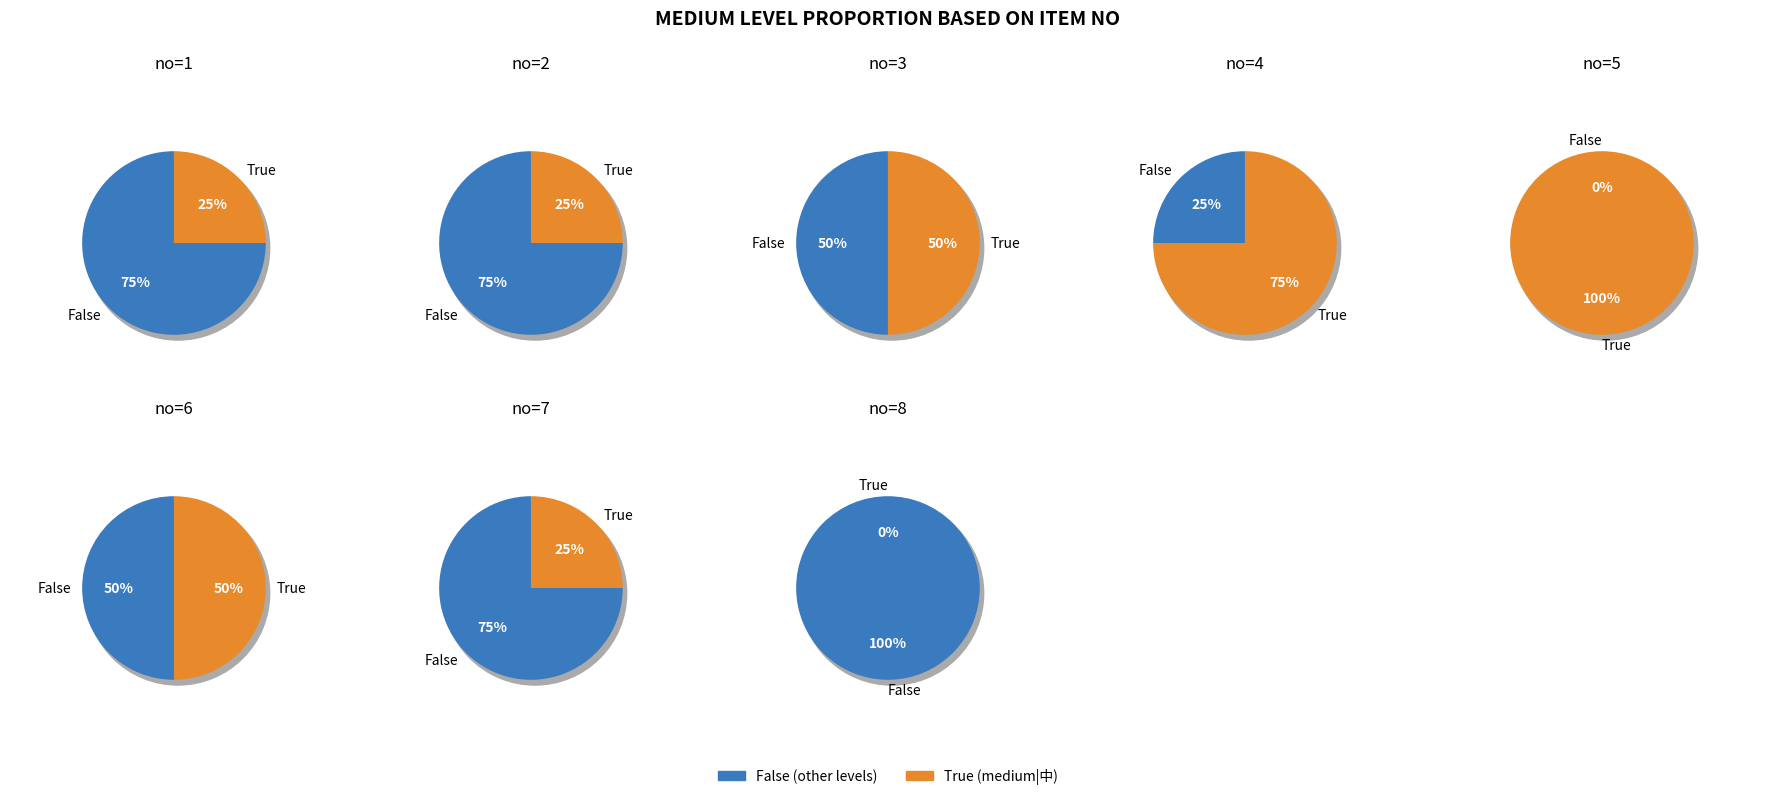

Do 1 and 4 together represent more than half of the pie?

No